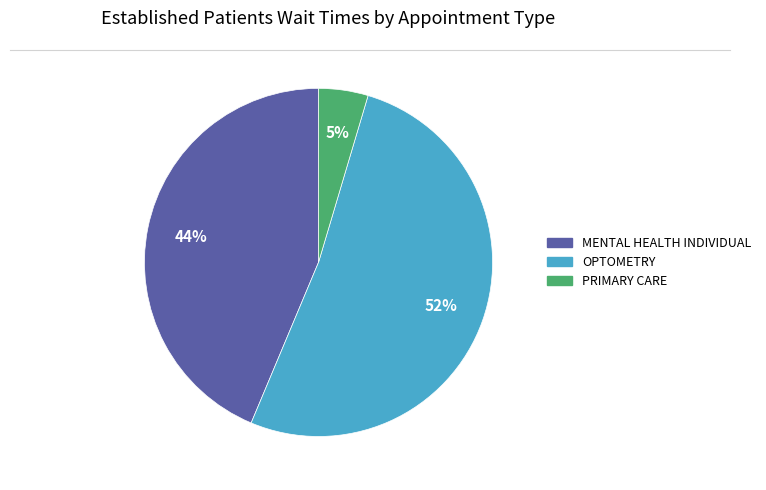

What is the smallest slice in the pie chart?

PRIMARY CARE